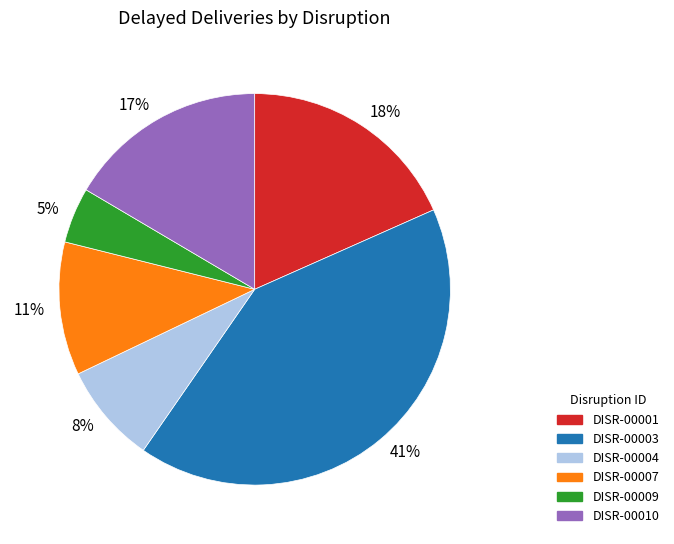

True or false: 5% accounts for 18% of the total.

False